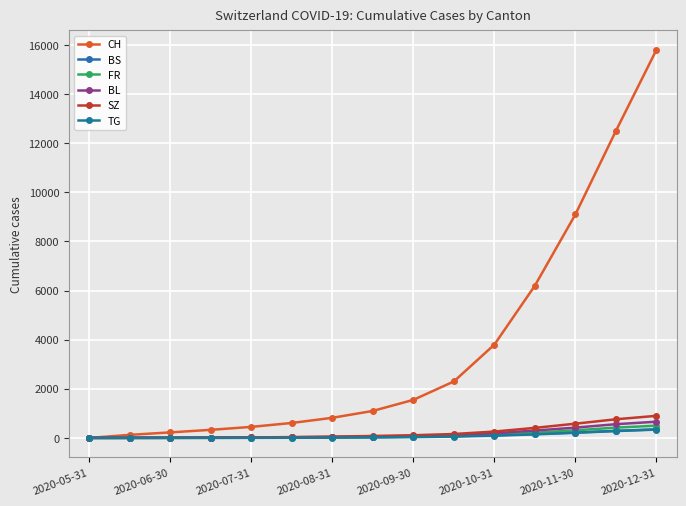

How many data points in BL are less than 58?

7